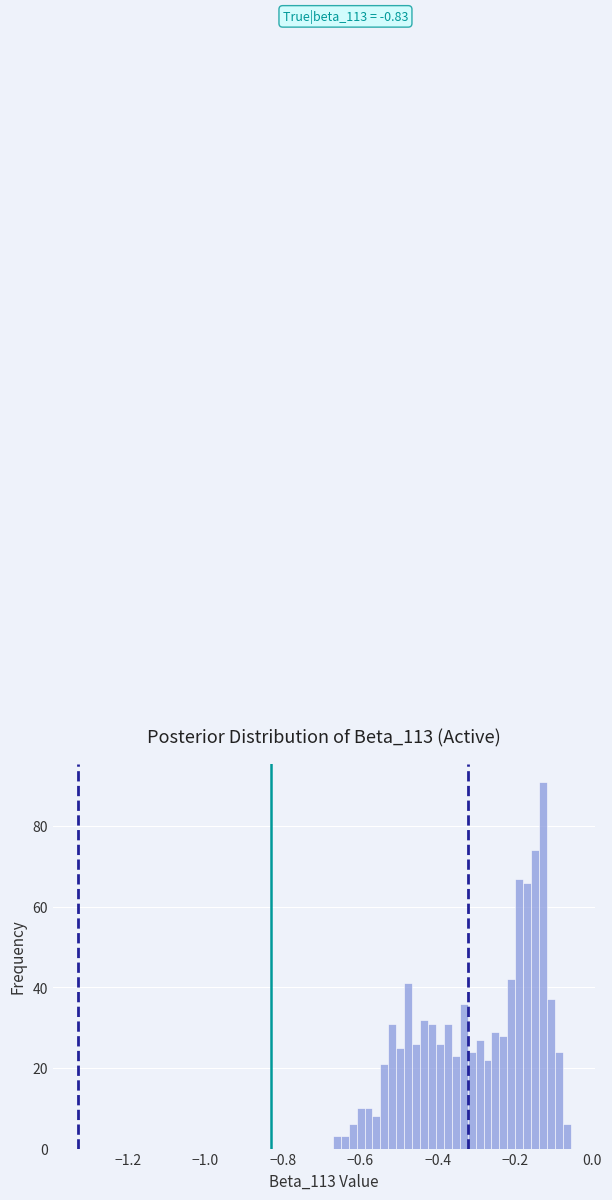

Read against the x-axis, roughly where is the centre of the tallest bar?

-0.12